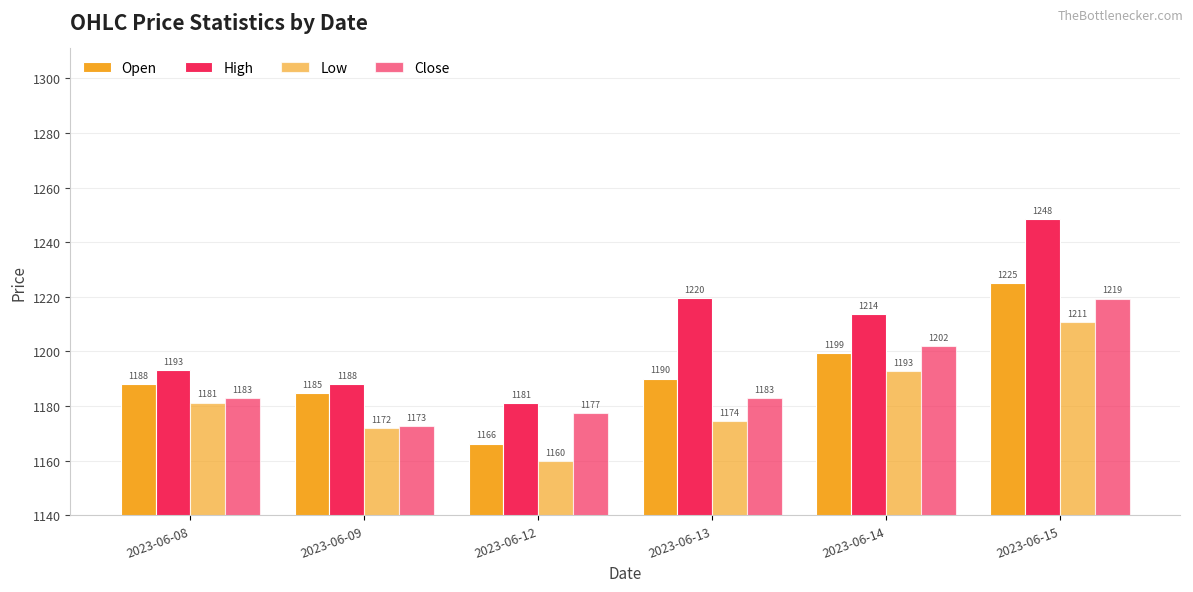

At which label does Low first exceed 1181?

2023-06-08